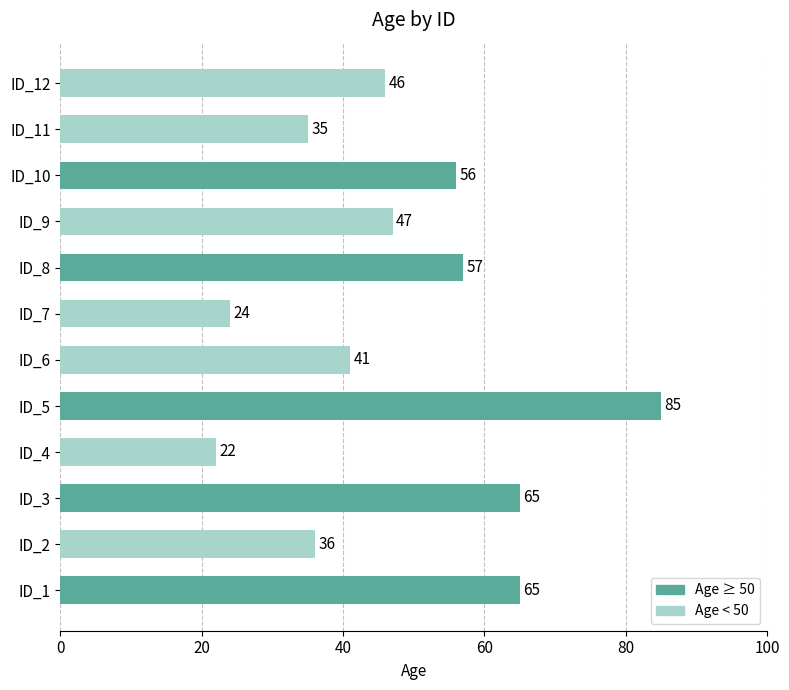

What is the difference between the maximum and second lowest values?

61